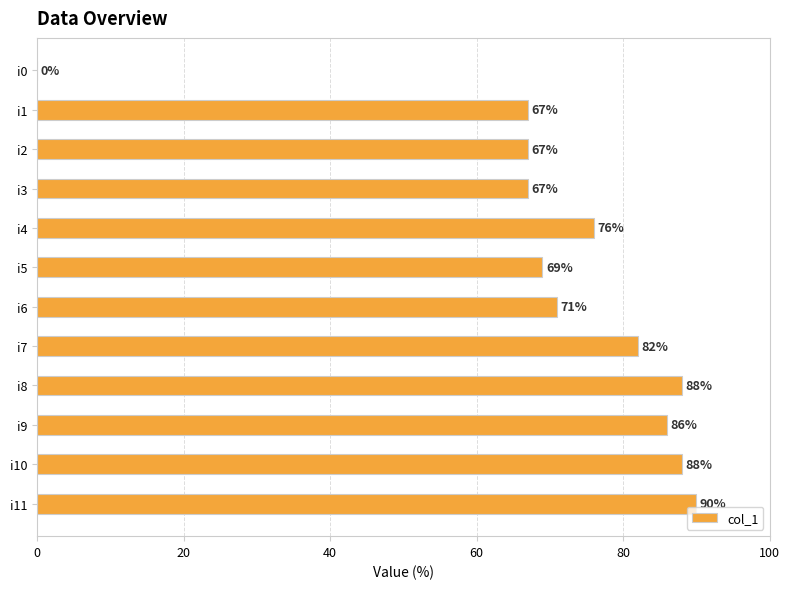

Are the bars grouped side by side (vs. stacked)?

No